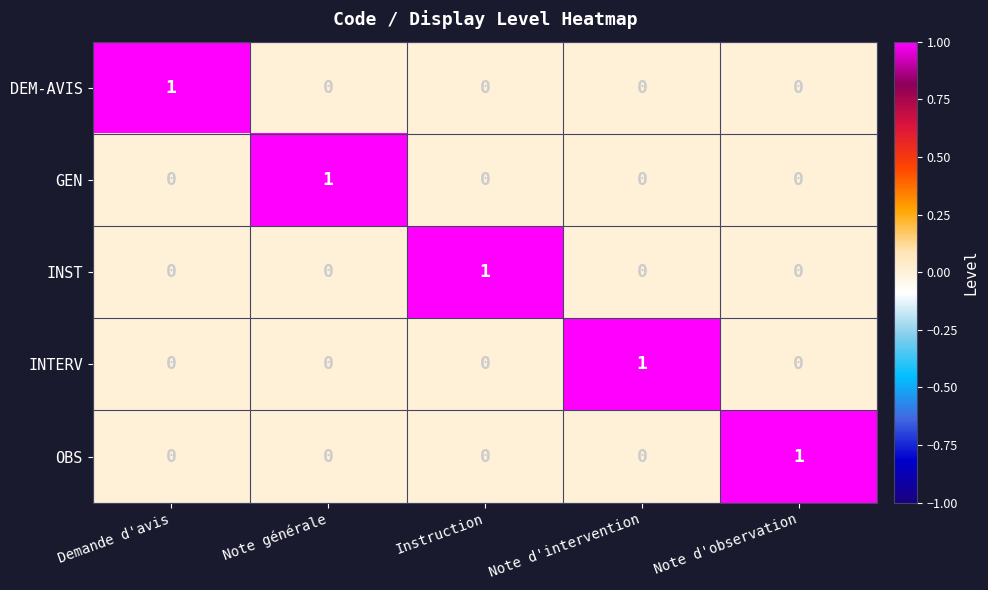

How many distinct data groups are displayed?

5